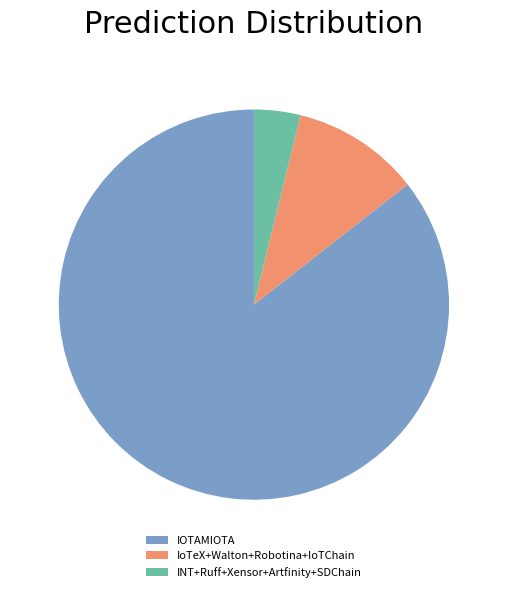

Count the number of slices in the pie.

3